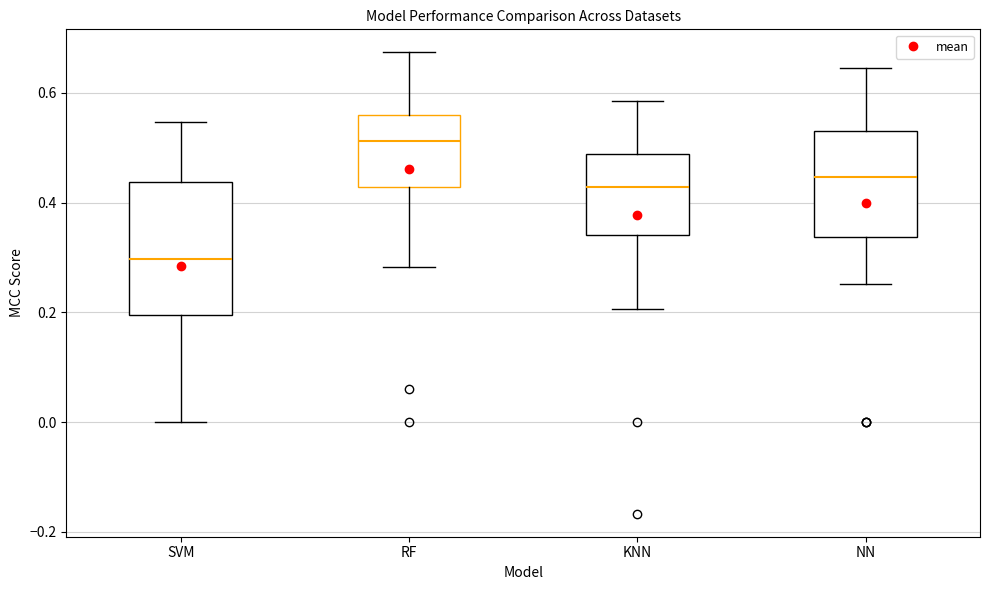

Reading left to right, transcribe this box plot: for each box, give where its median line is, the range the box spans, and where its two whiskers end, as read against the y-axis. The values are not printed on the chart, so give them approximately, as read against the axis.

SVM: median 0.30, box 0.20 to 0.44, whiskers 0.00 to 0.54
RF: median 0.52, box 0.42 to 0.56, whiskers 0.28 to 0.68
KNN: median 0.42, box 0.34 to 0.48, whiskers 0.20 to 0.58
NN: median 0.44, box 0.34 to 0.54, whiskers 0.26 to 0.64